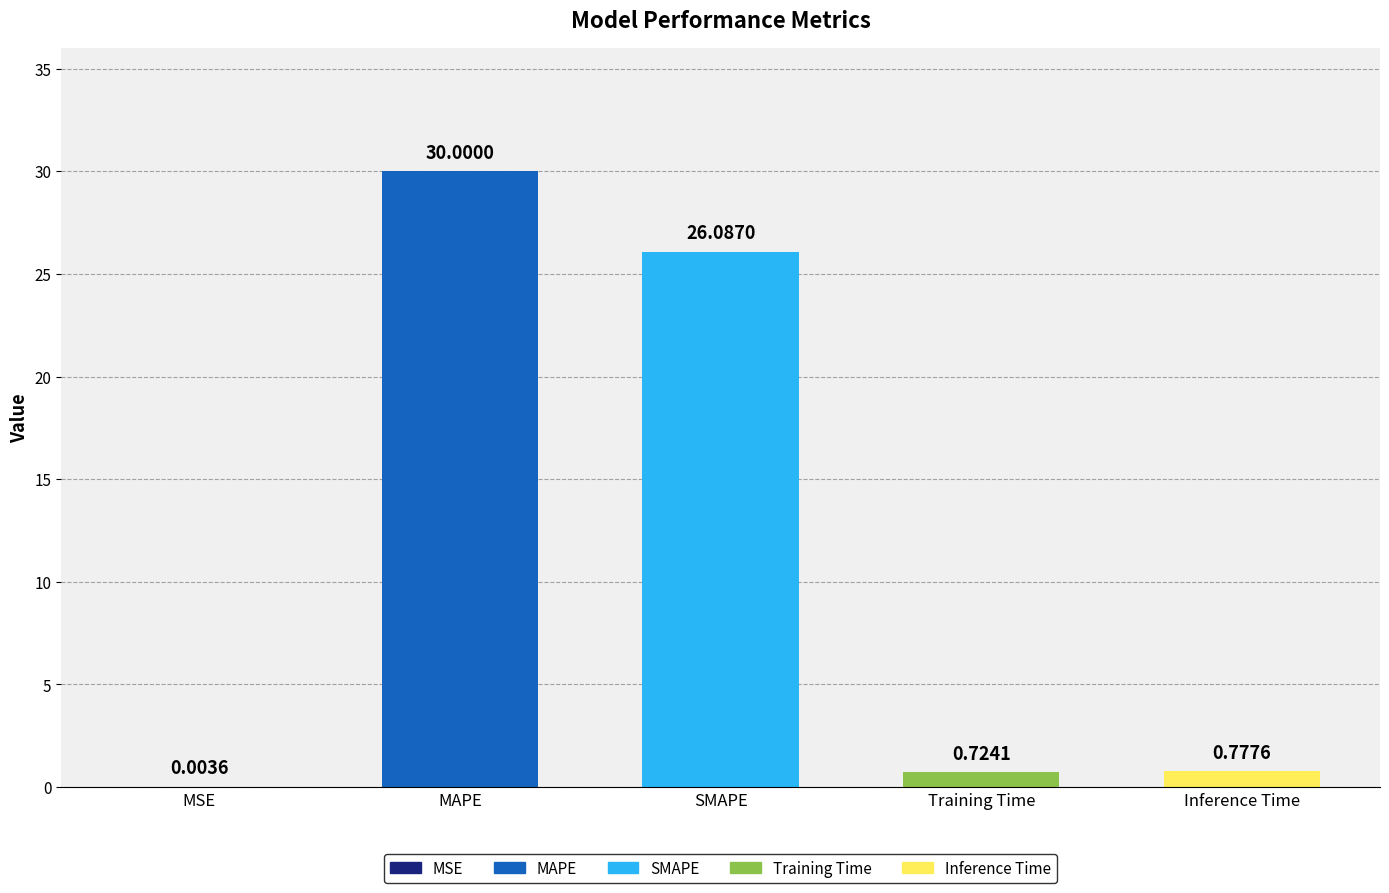

Which has a higher value, Inference Time or MAPE?

MAPE